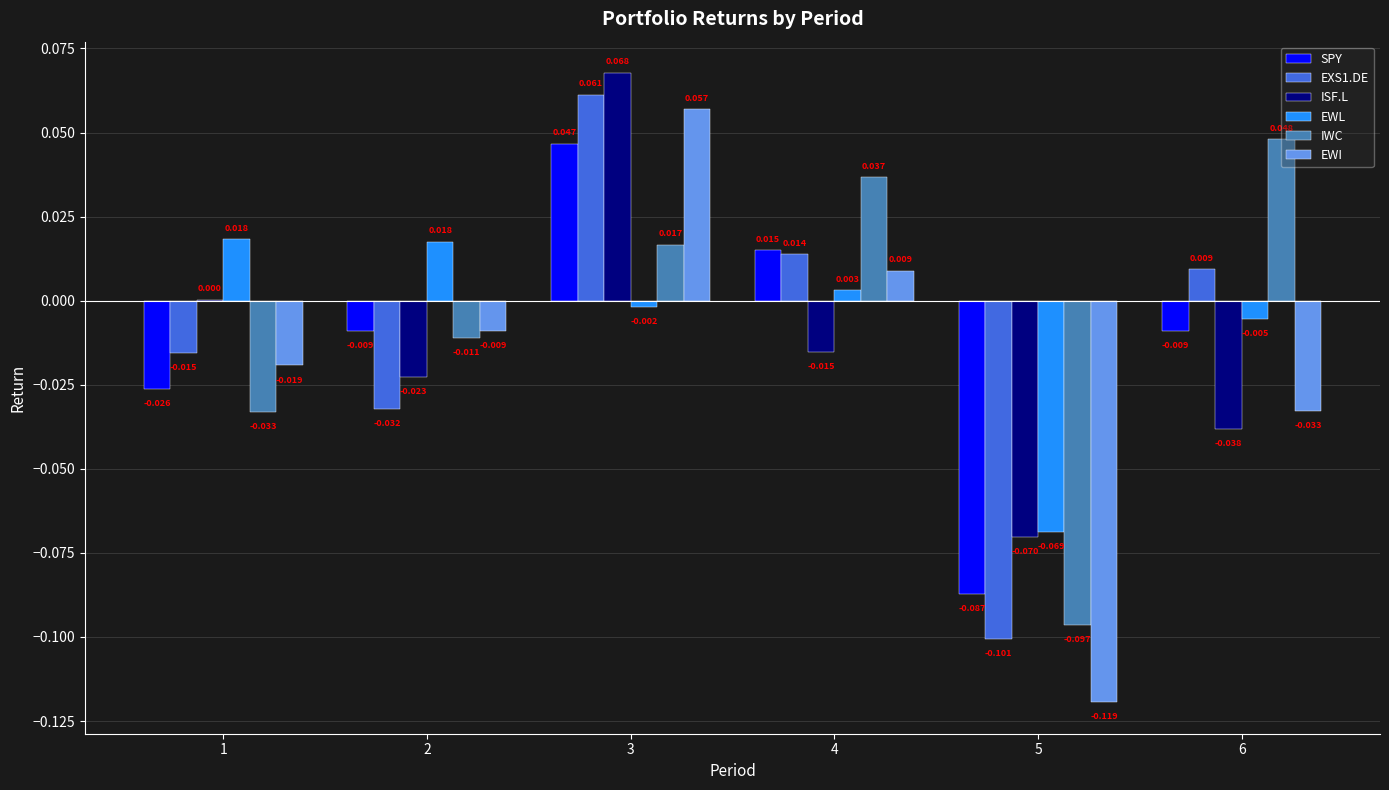

Which series has the largest total across all categories?

EWL